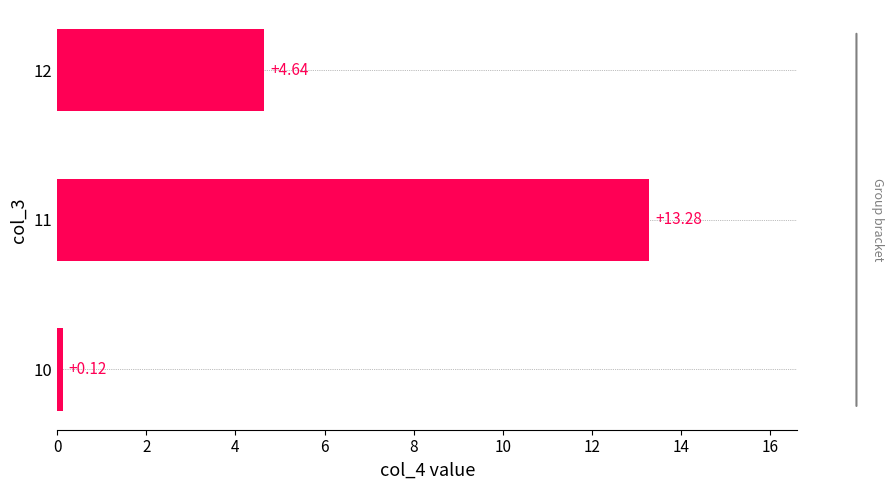

Between 11 and 10, which is larger?

11